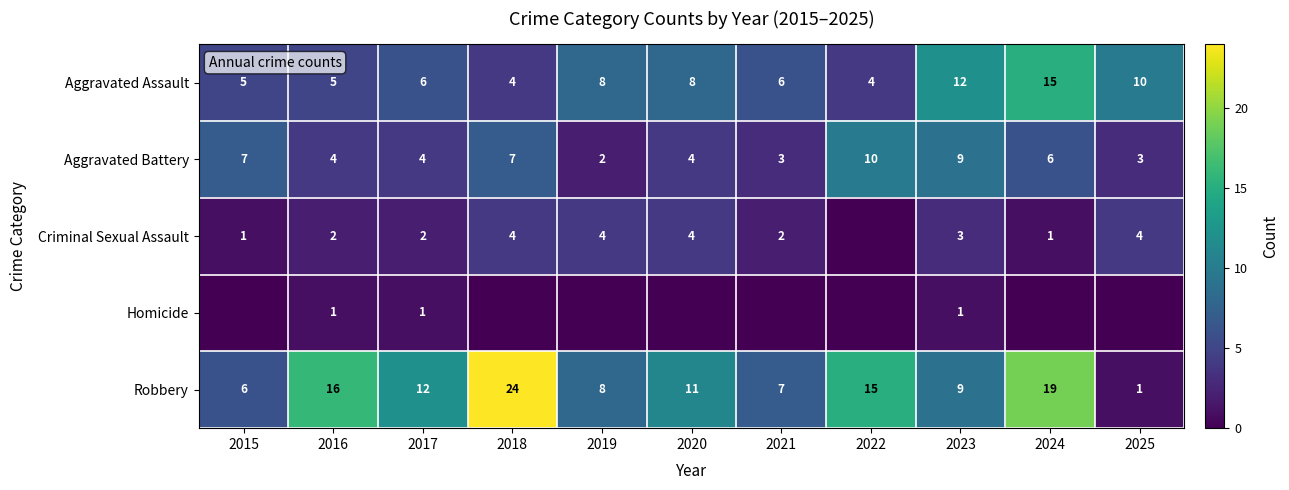

How many data points in Aggravated Battery are less than 4?

3